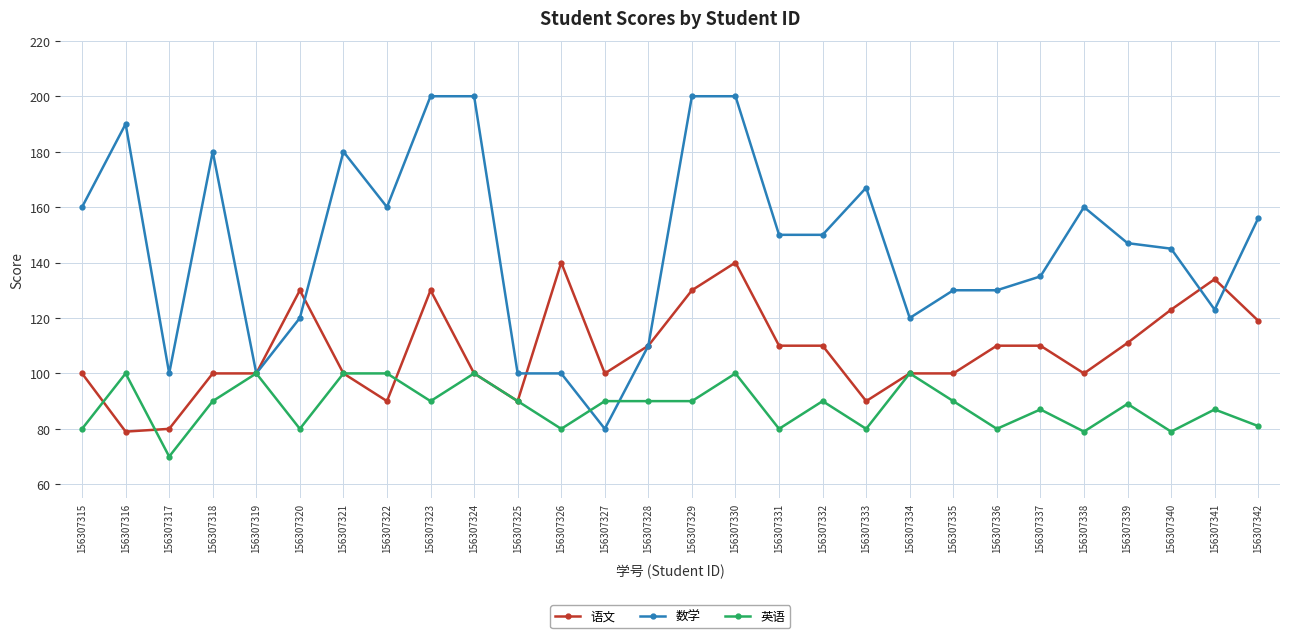

At which label does 英语 first exceed 90?

156307316